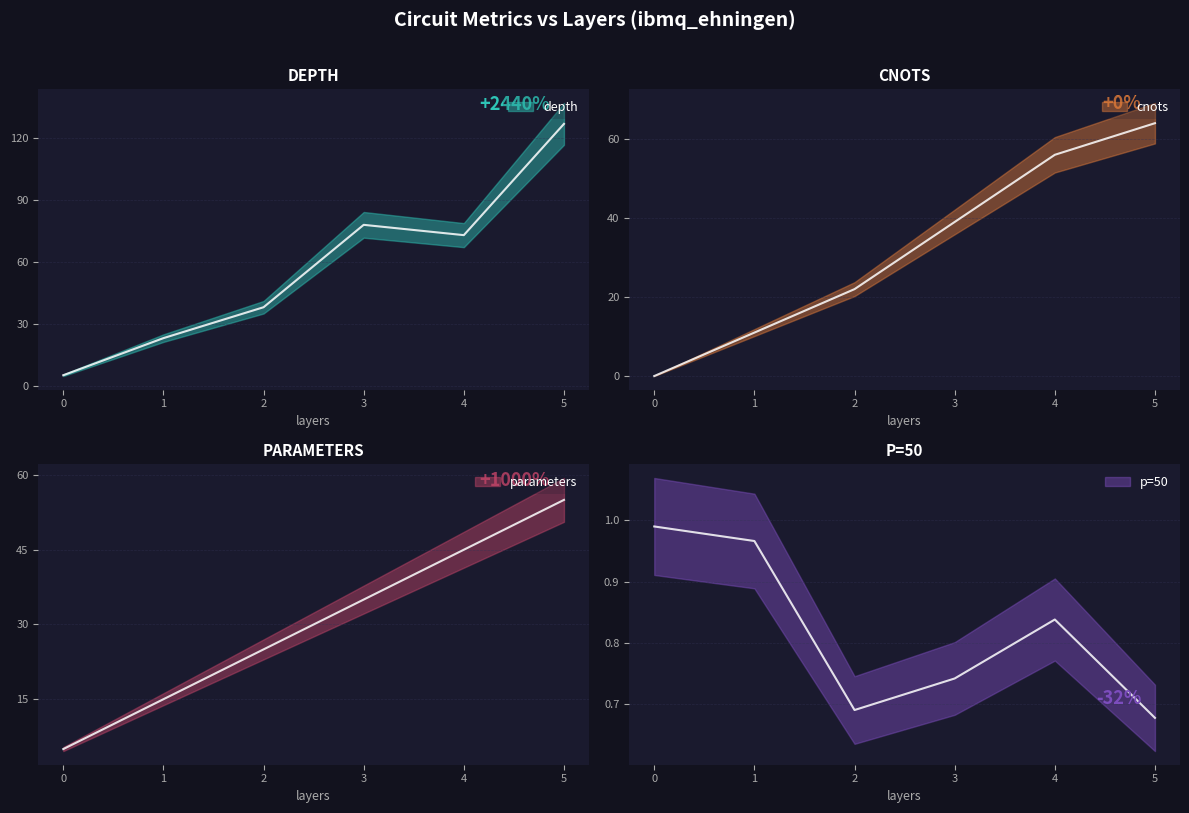

True or false: depth and cnots intersect in this chart.

False